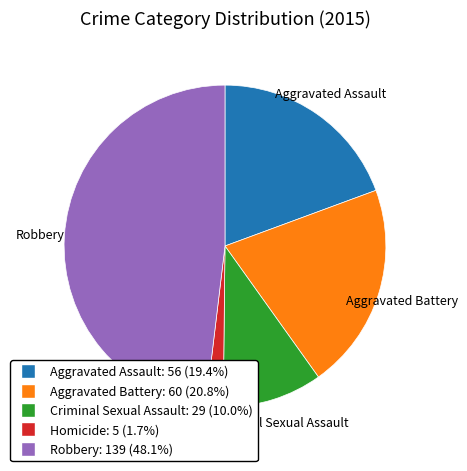

What is the ratio of the value at Aggravated Battery to the value at Homicide?

12.0